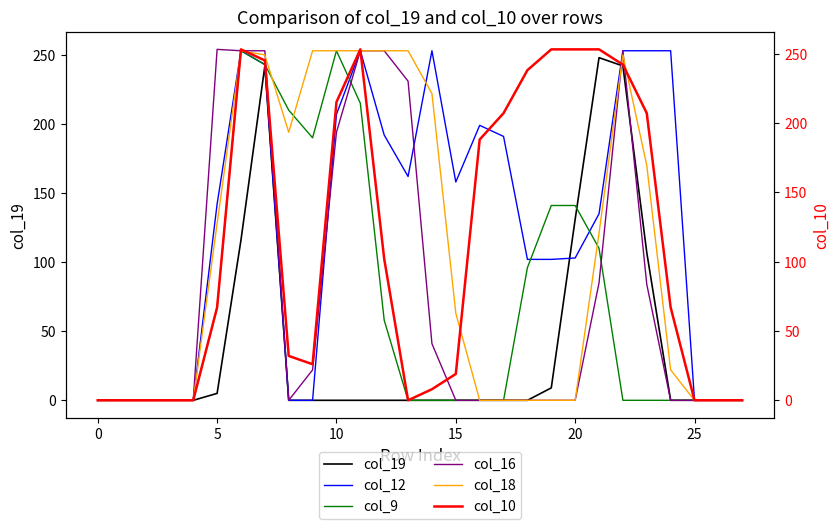

The value of col_9 at 15 is 111. True or false?

False